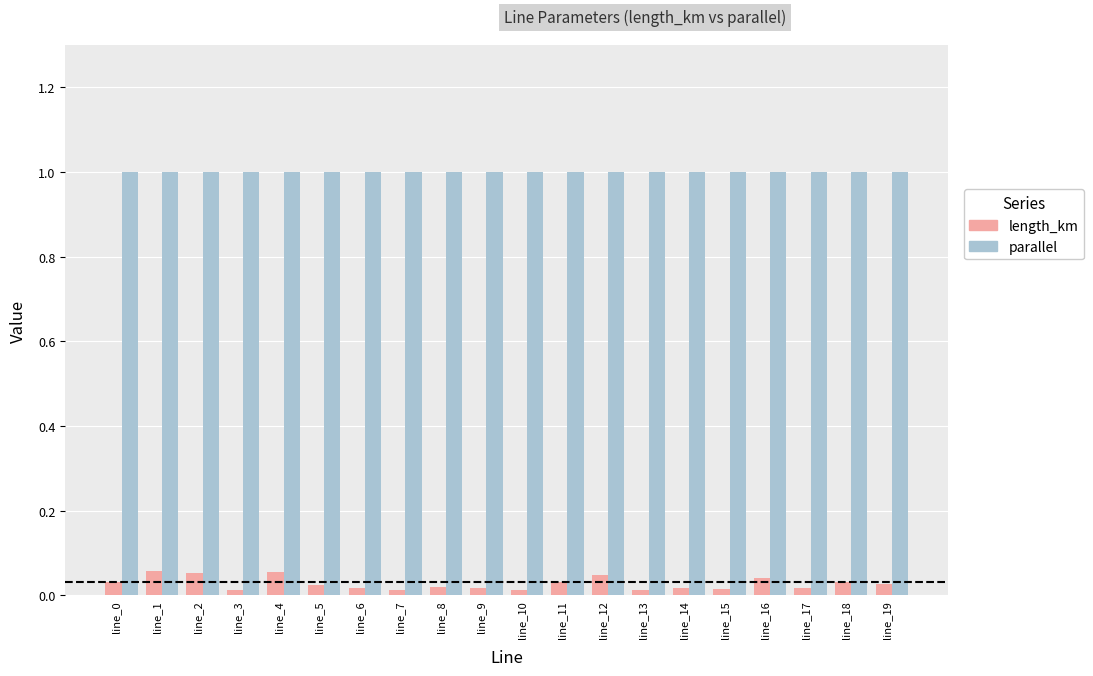

What is the sum of all parallel values?

20.0